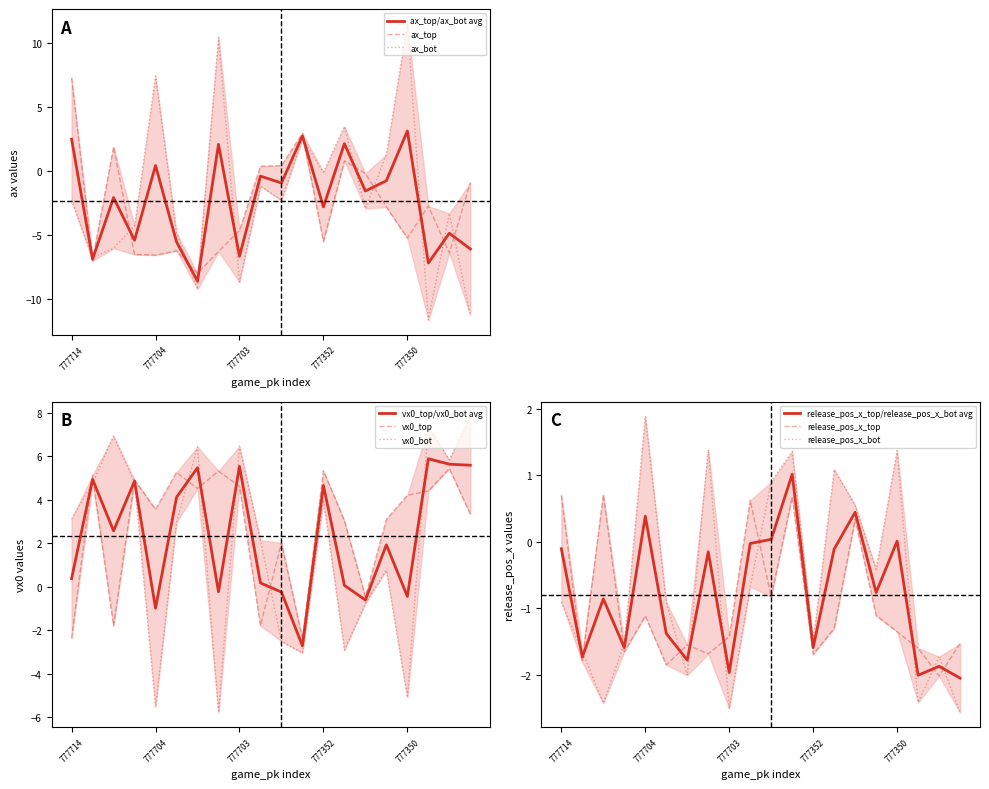

What is the total value across all series at 777351?

2.1